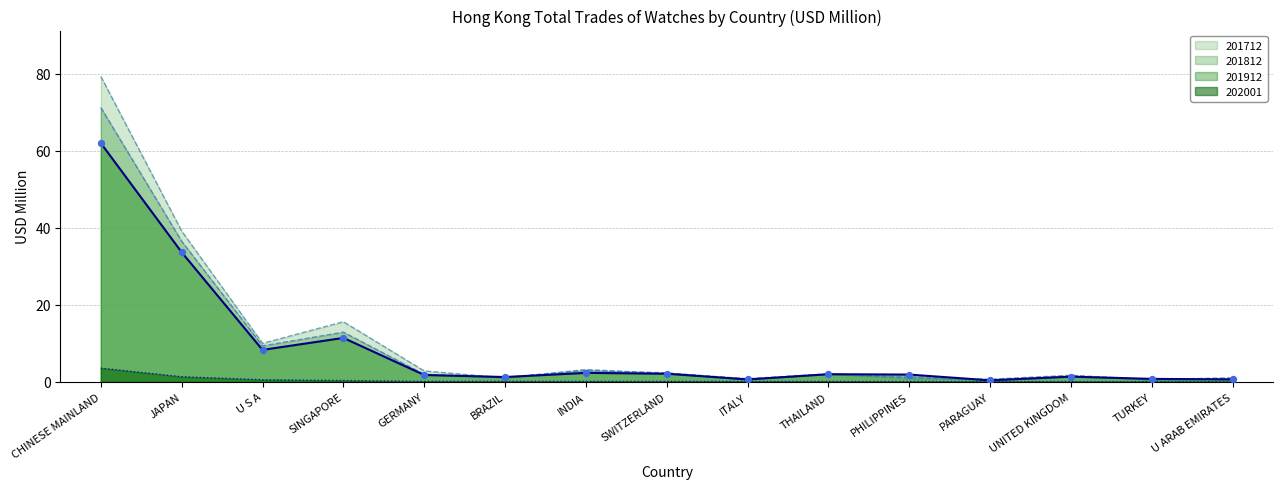

Is the value of 201812 at SINGAPORE greater than the value of 201912 at THAILAND?

Yes